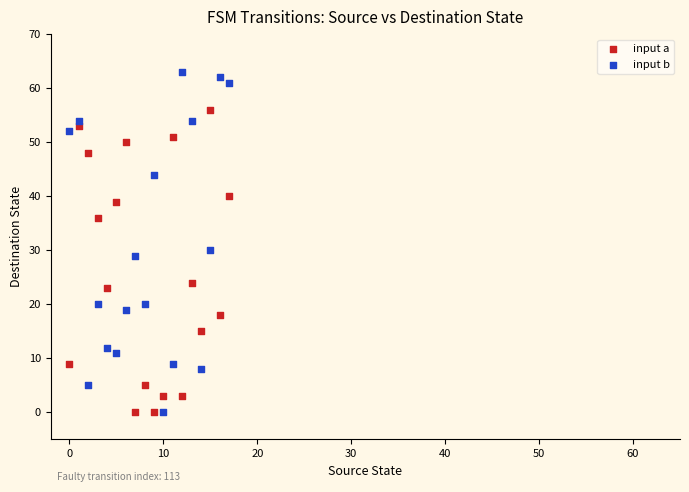

Which series has the largest Y range (max minus min)?

input b